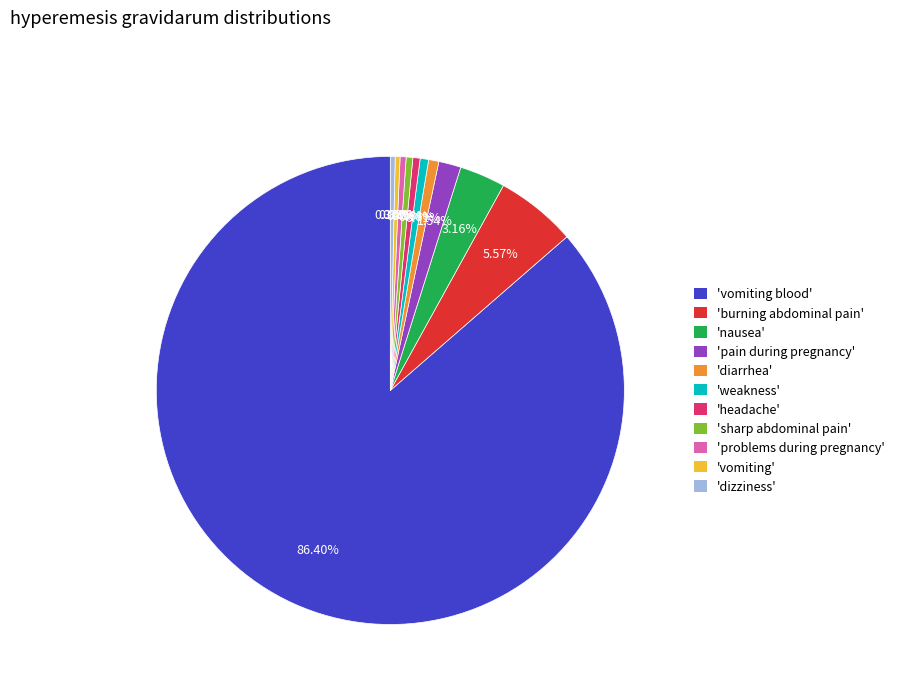

Do 'diarrhea' and 'nausea' together represent more than half of the pie?

No